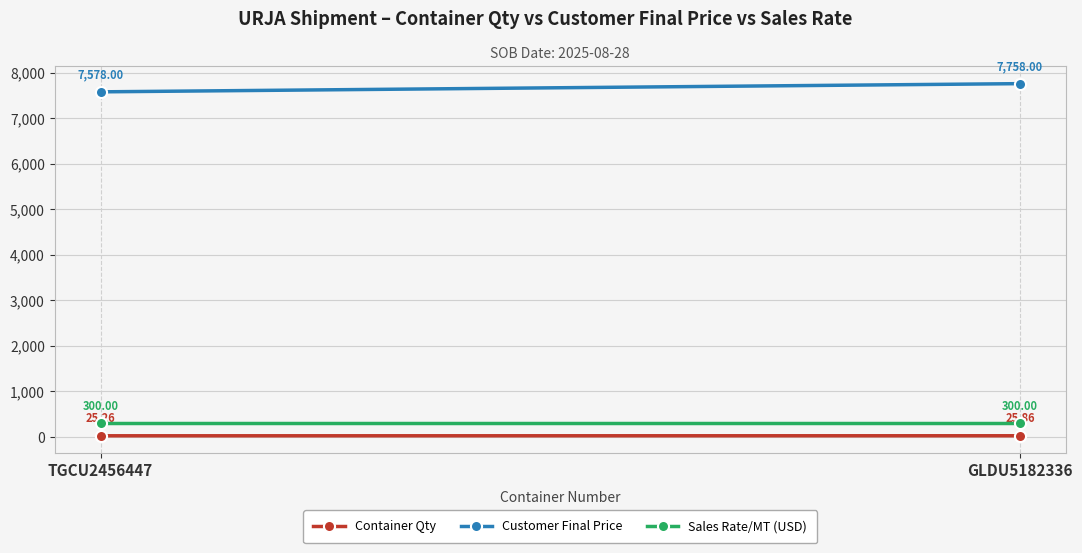

Where is Container Qty nearest to the value 25?

TGCU2456447